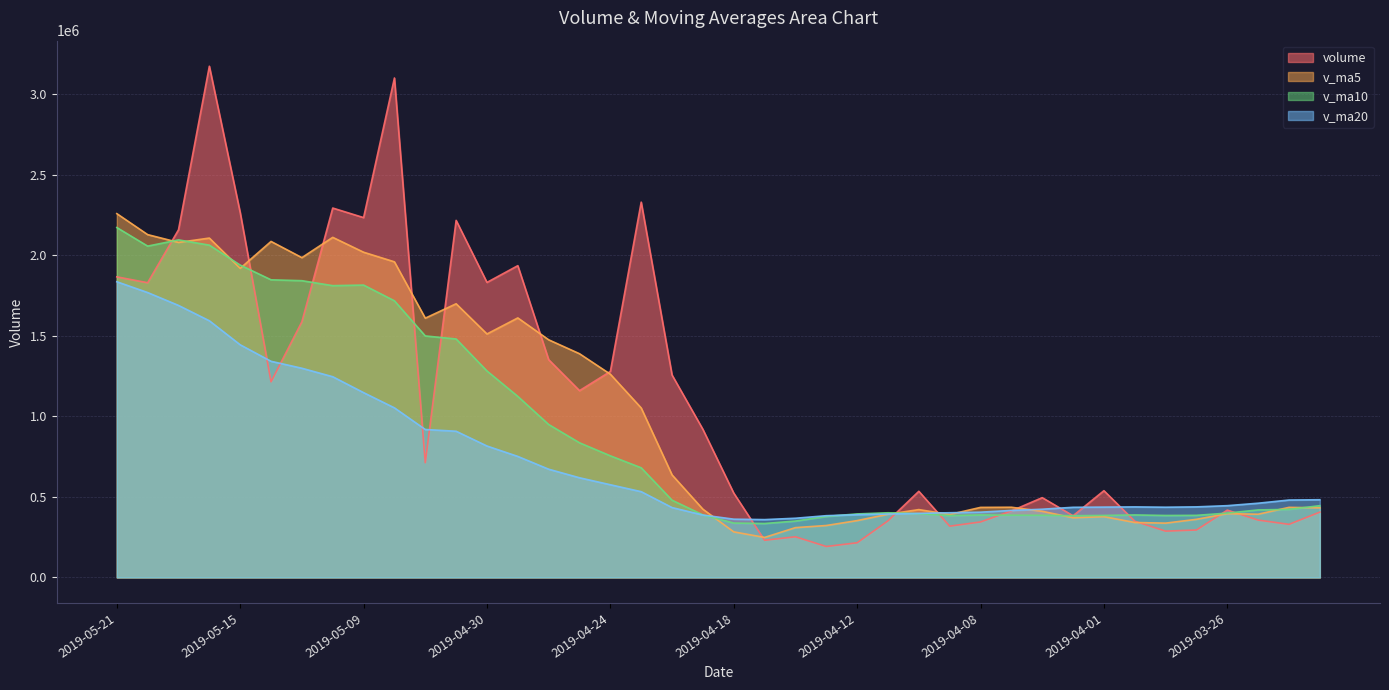

Which has a higher value, 2019-03-27 or 2019-04-24?

2019-04-24